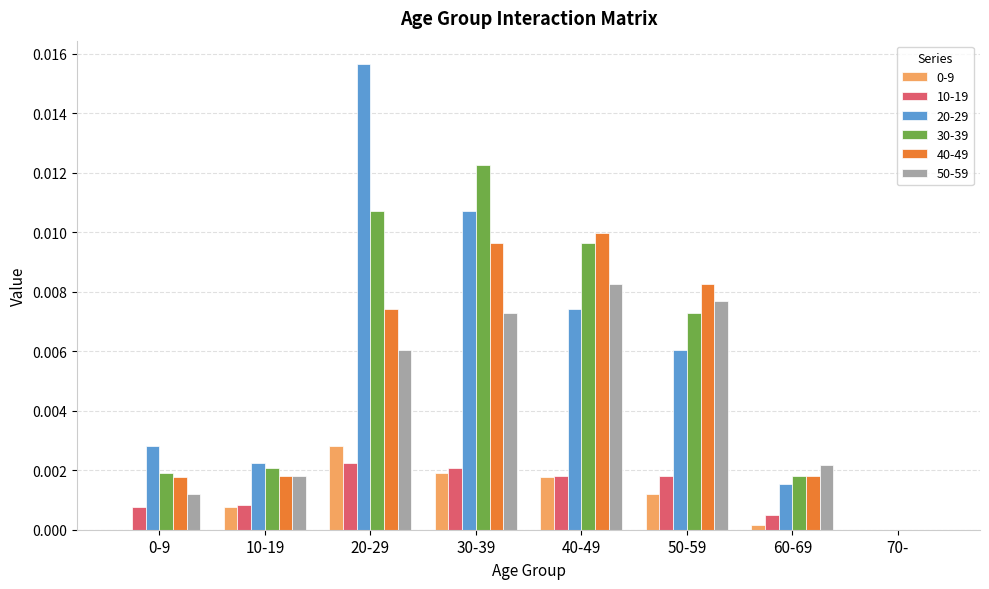

Is the value of 40-49 at 10-19 greater than the value of 10-19 at 70-?

Yes